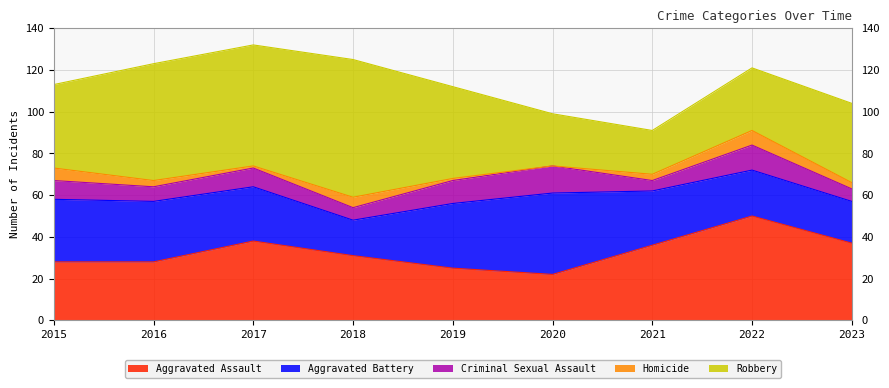

List the labels in order of Aggravated Battery value, largest first.

2020, 2019, 2015, 2016, 2017, 2021, 2022, 2023, 2018